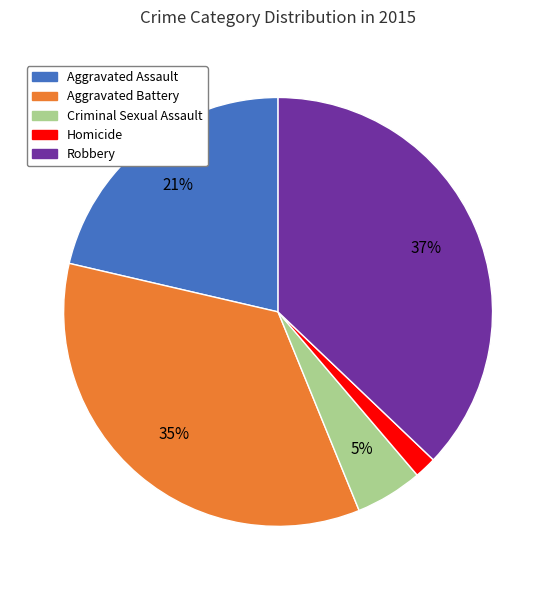

Does any single category account for the majority?

No